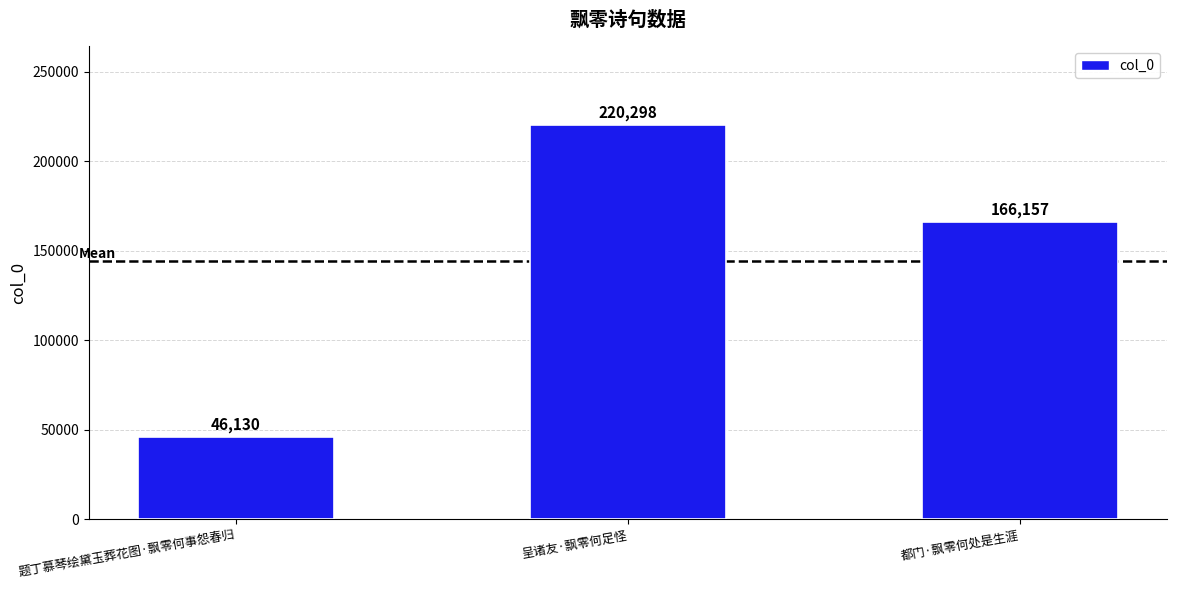

Approximately how many times larger is the value at 呈诸友·飘零何足怪 compared to 都门·飘零何处是生涯?

1.3